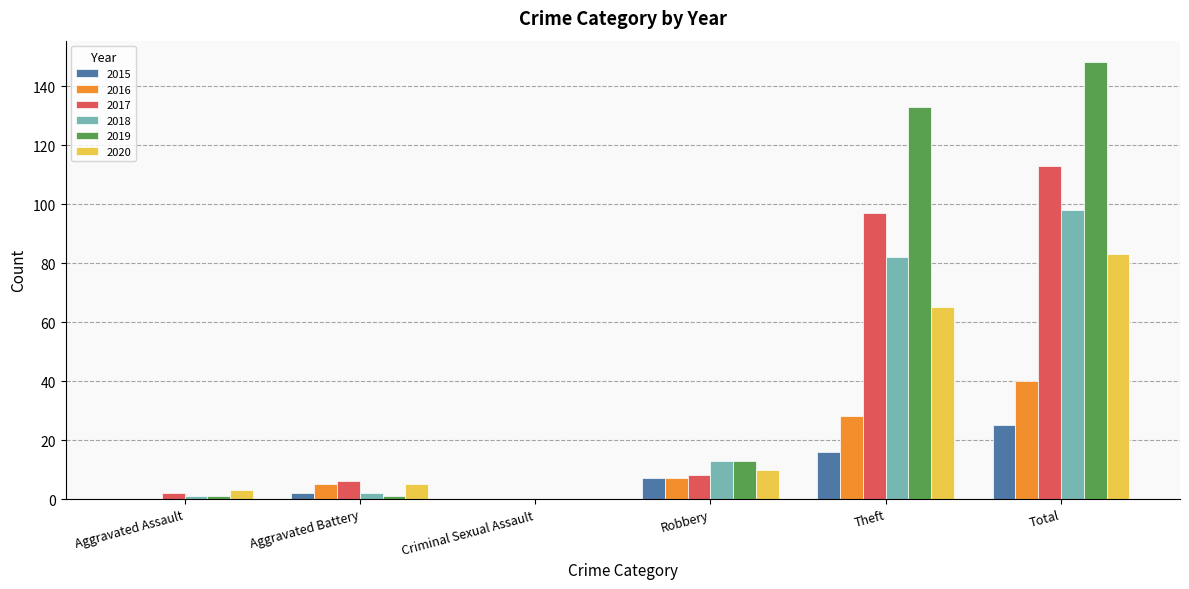

Which label corresponds to the largest value in the chart?

Total